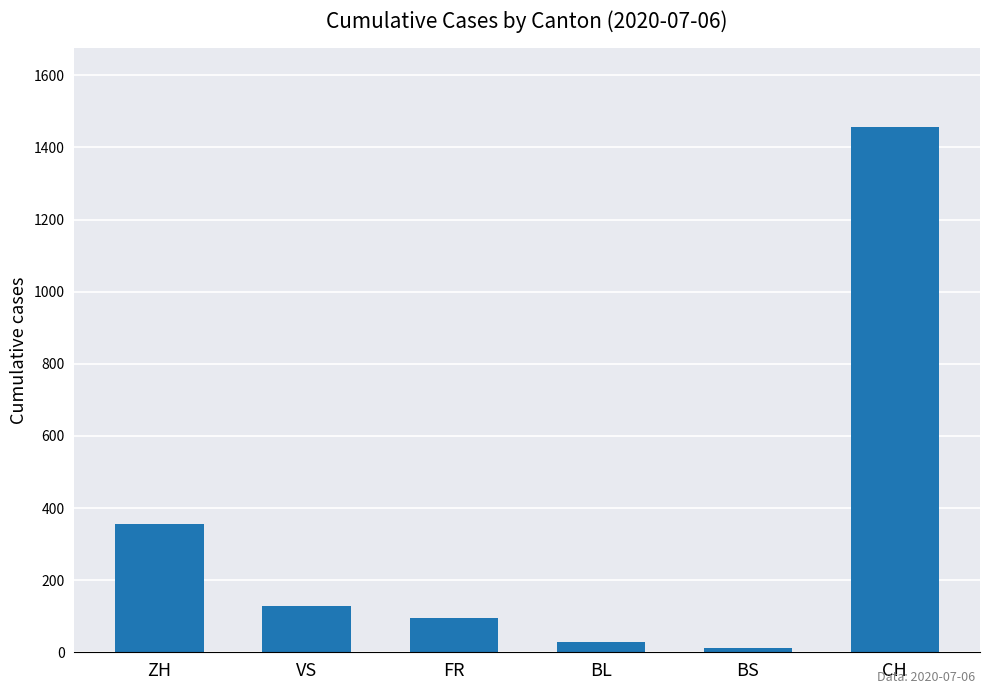

What is the ratio of the value at BL to the value at VS?

0.2